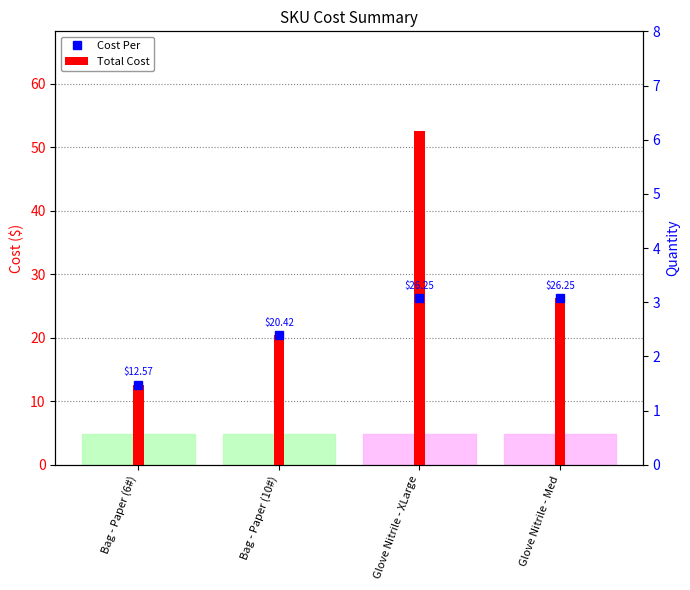

What is the average value of the Cost Per series?

21.4